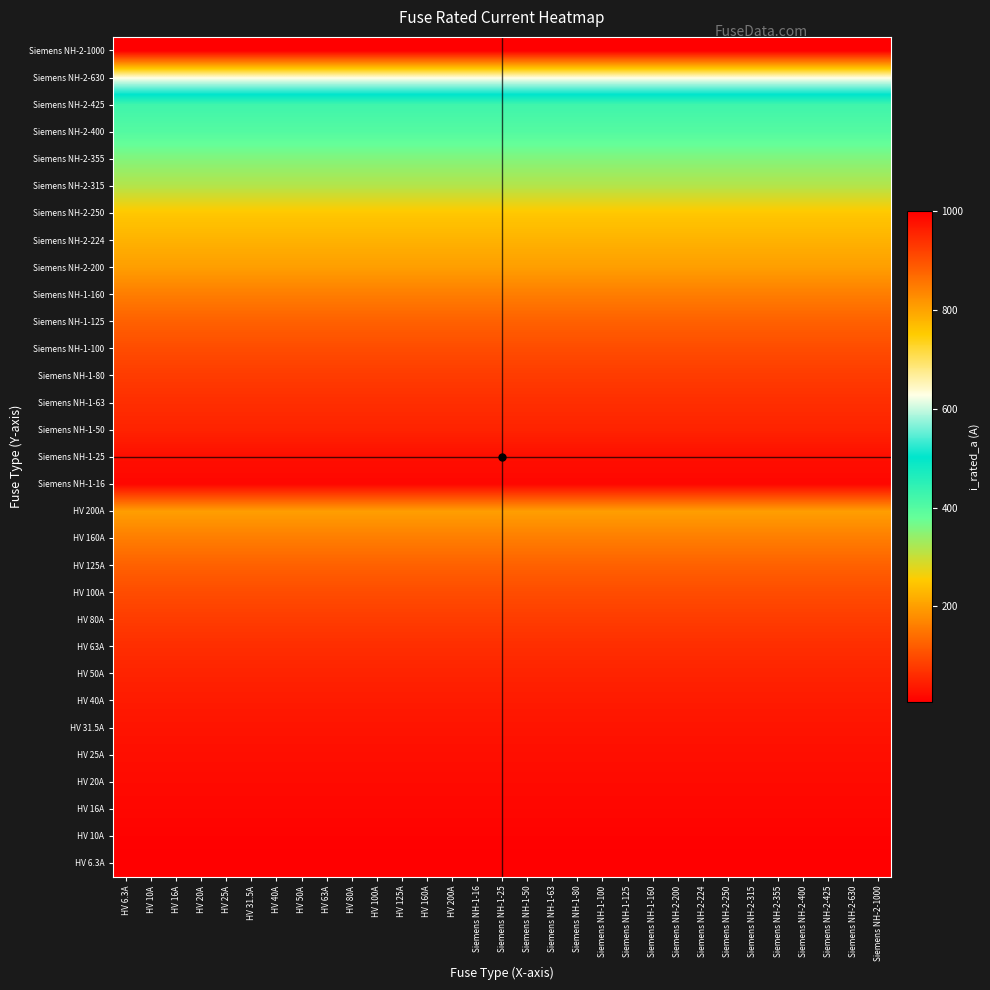

Between HV 50A and HV 100A, which is larger?

HV 50A